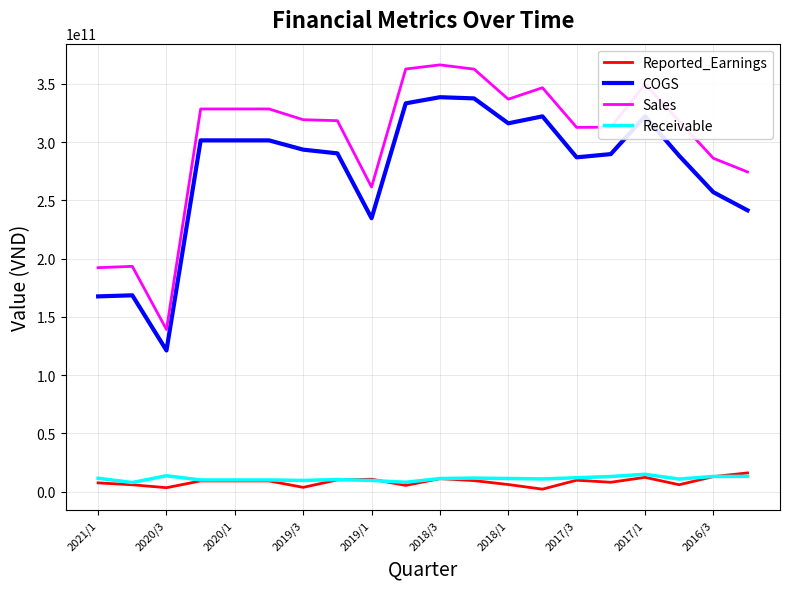

True or false: Receivable has more than 2 interior local peaks.

True